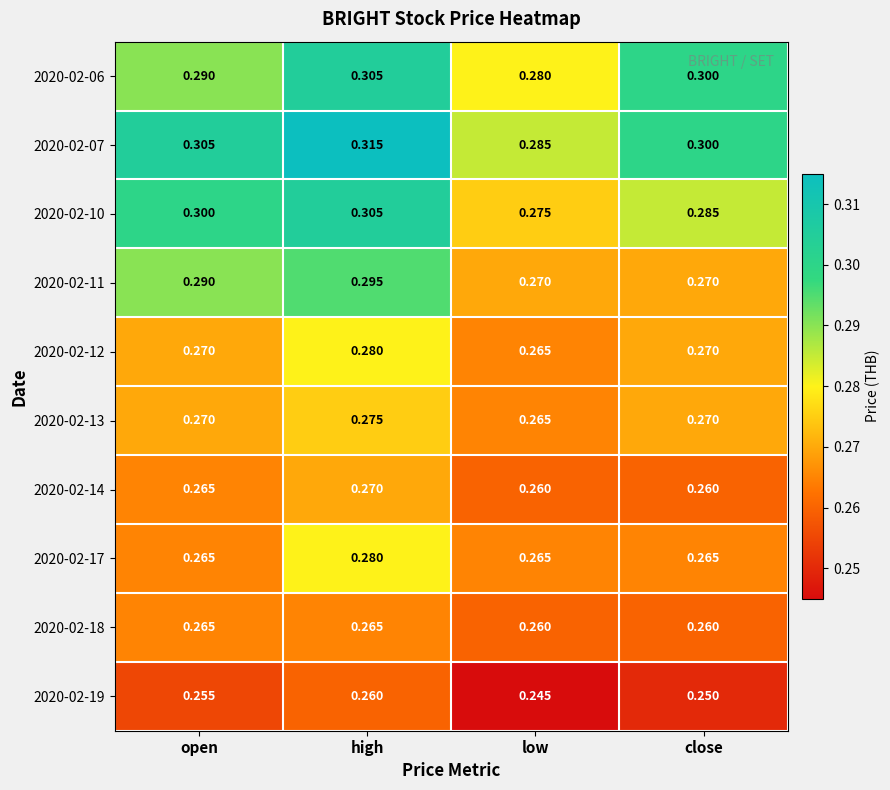

At which label does 2020-02-12 reach its peak?

high